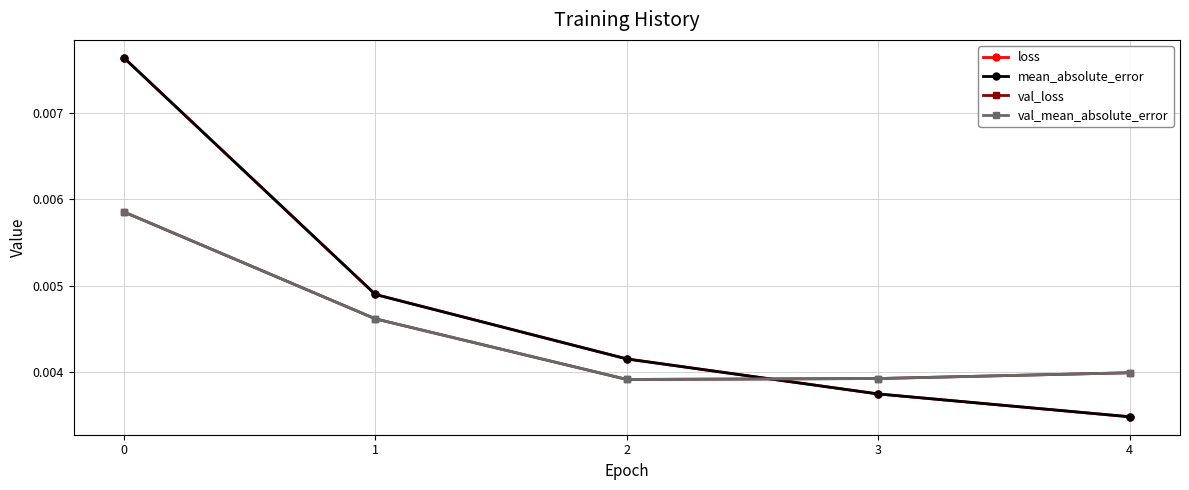

List the labels in order of mean_absolute_error value, largest first.

0, 1, 2, 3, 4